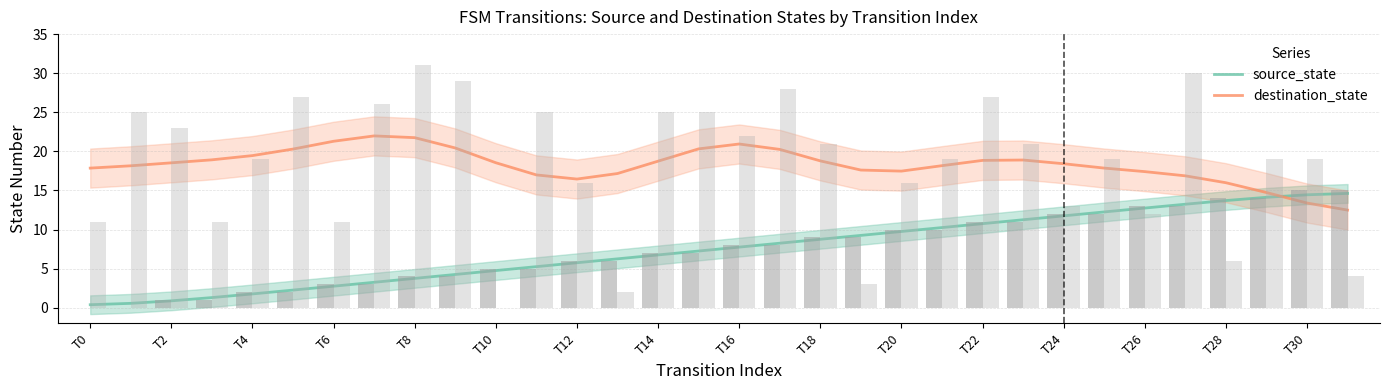

At 21, list the series in order from smallest to largest.

source_state, destination_state